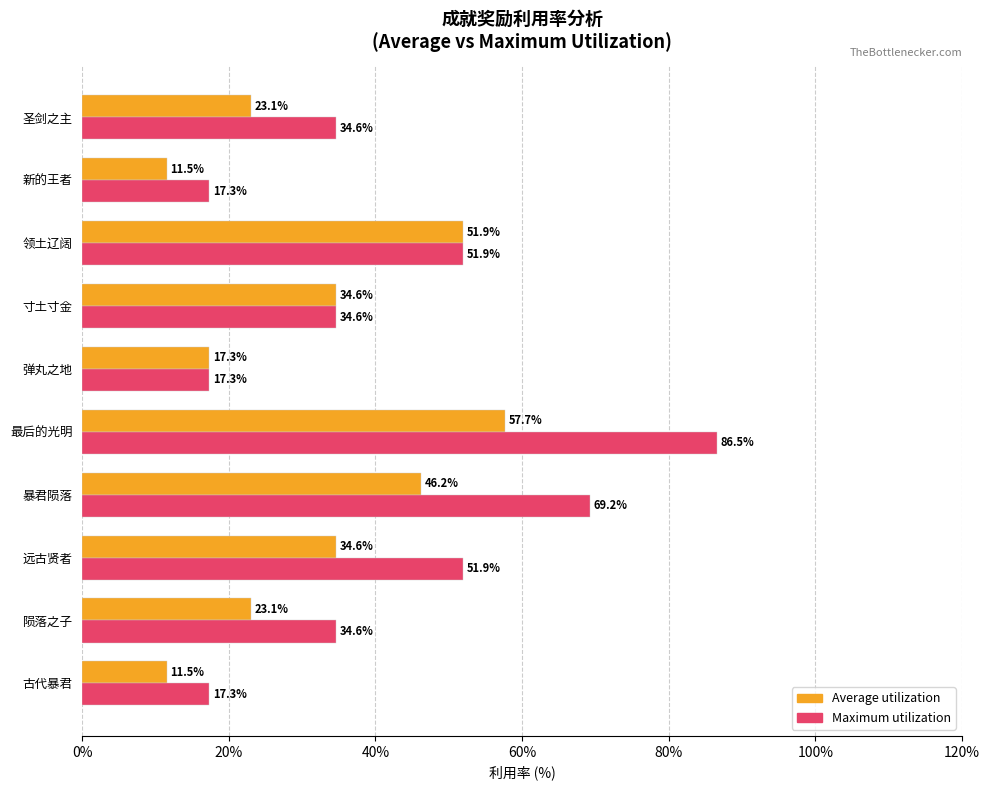

What is the difference between the maximum and second lowest values in the Average utilization series?

46.2